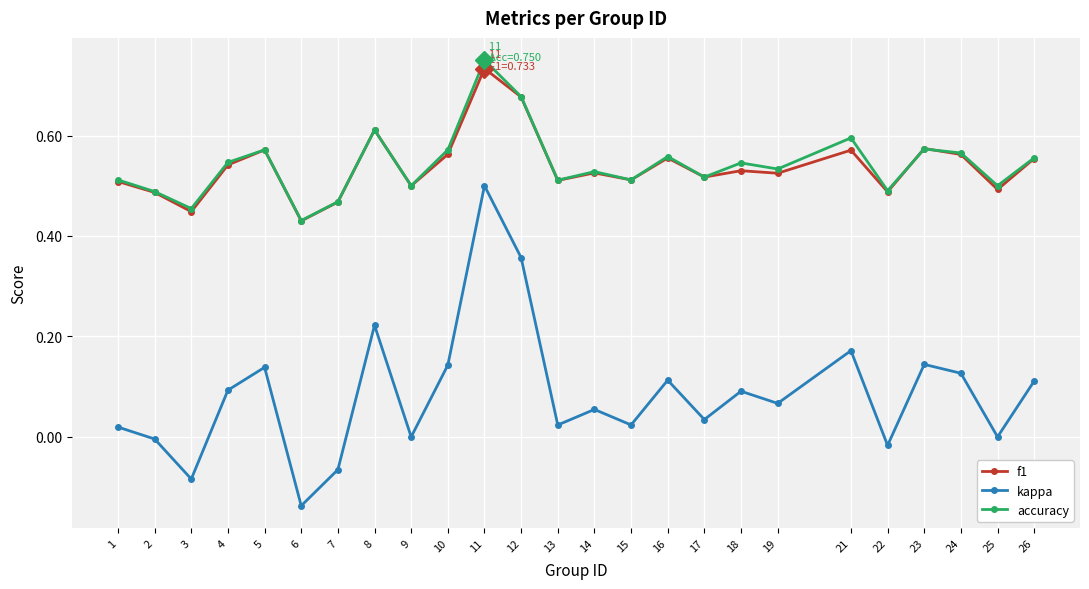

True or false: accuracy and kappa cross at least once.

False